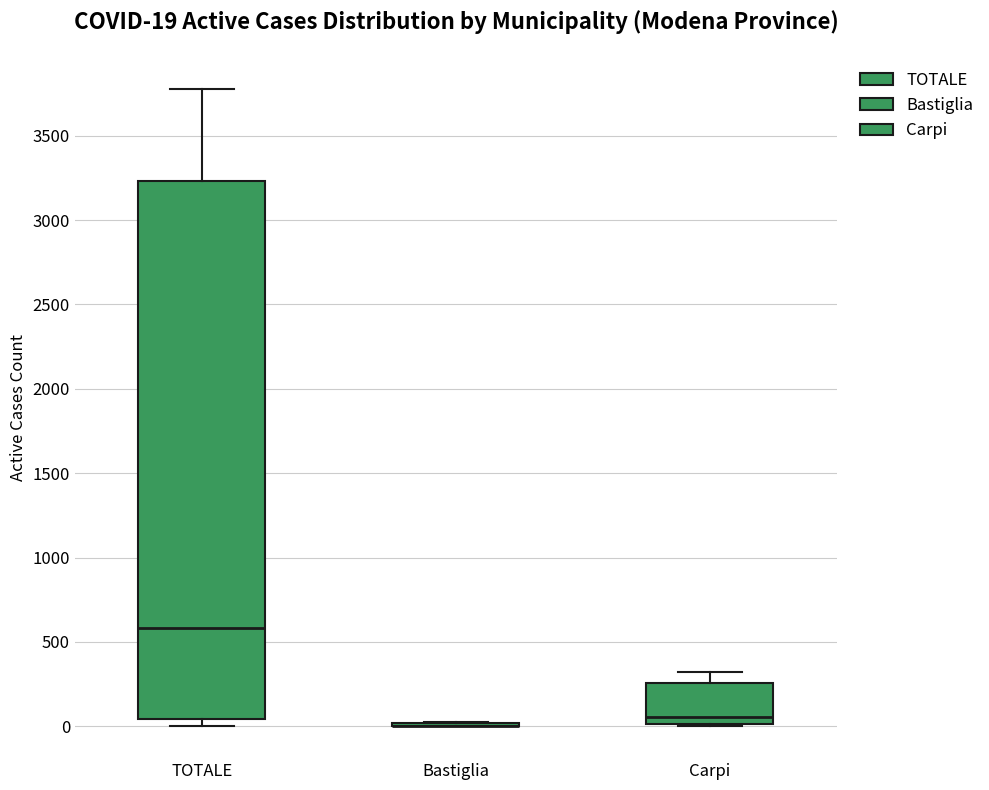

Which box is the tallest, from its lower edge to its upper edge?

TOTALE